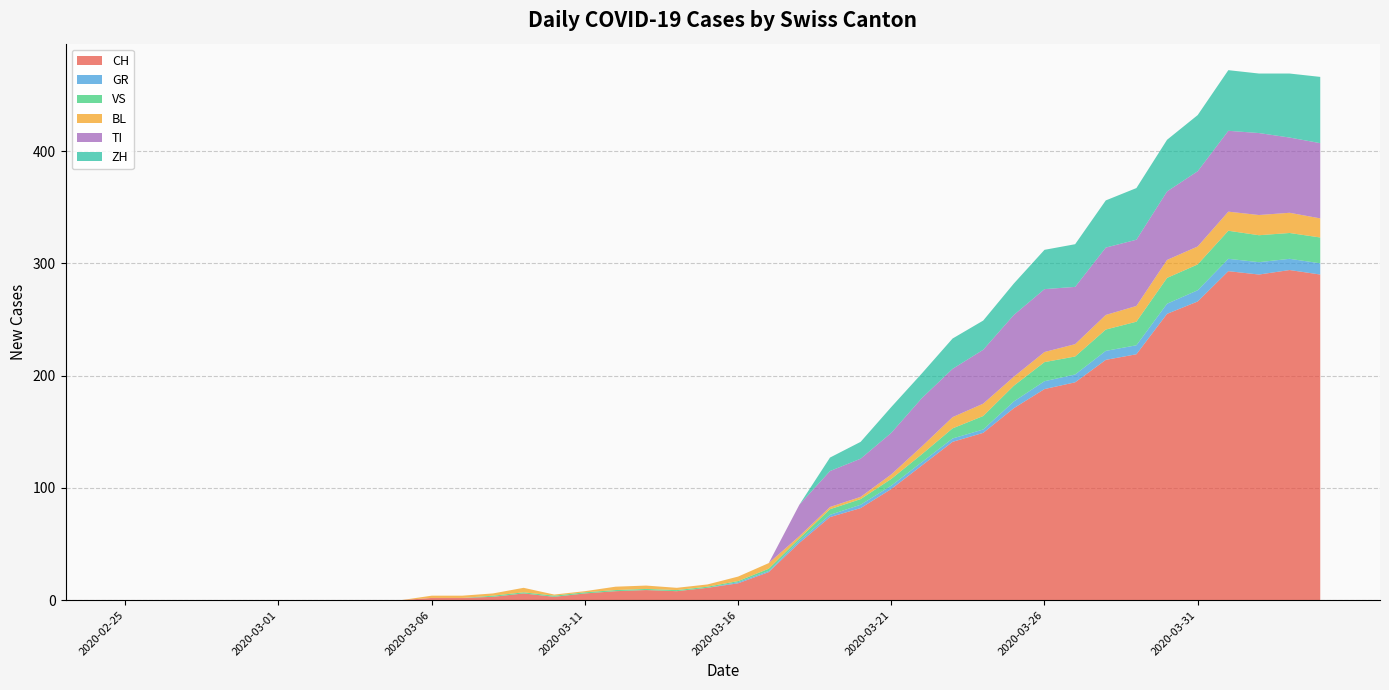

Reading left to right, list all the values displayed in this chart.

CH: 0	0	0	0	0	0	0	0	0	0	2	2	3	6	3	6	8	9	8	11	15	25	51	74	82	99	120	141	149	171	188	194	214	219	255	266	293	290	294	290
GR: 0	0	0	0	0	0	0	0	0	0	0	0	0	0	0	0	0	0	0	0	1	1	2	2	3	3	3	3	3	6	7	7	8	8	9	10	11	11	10	10
VS: 0	0	0	0	0	0	0	0	0	0	0	0	1	1	1	1	1	1	1	1	1	2	2	5	5	6	7	9	12	14	17	16	19	21	23	23	25	24	23	23
BL: 0	0	0	0	0	0	0	0	0	0	2	2	2	4	1	1	3	3	2	2	4	5	2	2	2	4	7	10	11	8	9	11	13	14	16	16	17	18	18	17
TI: 0	0	0	0	0	0	0	0	0	0	0	0	0	0	0	0	0	0	0	0	0	0	28	32	34	37	43	43	48	55	56	51	60	59	61	67	72	73	67	67
ZH: 0	0	0	0	0	0	0	0	0	0	0	0	0	0	0	0	0	0	0	0	0	0	0	12	15	23	22	27	26	28	35	38	42	46	46	50	54	53	57	59